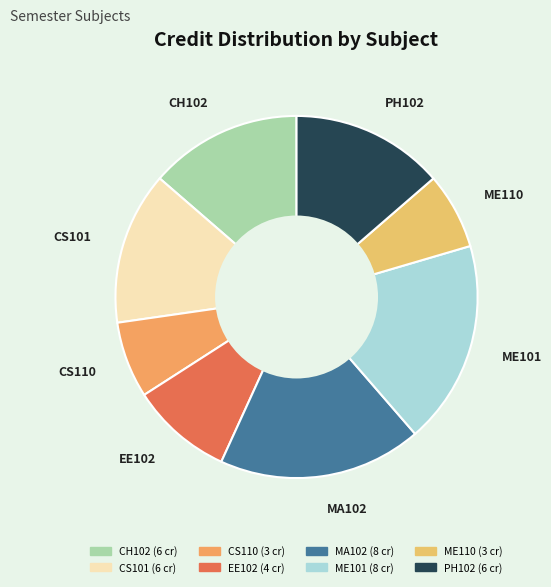

Is it true that MA102 is 18% of the pie?

True